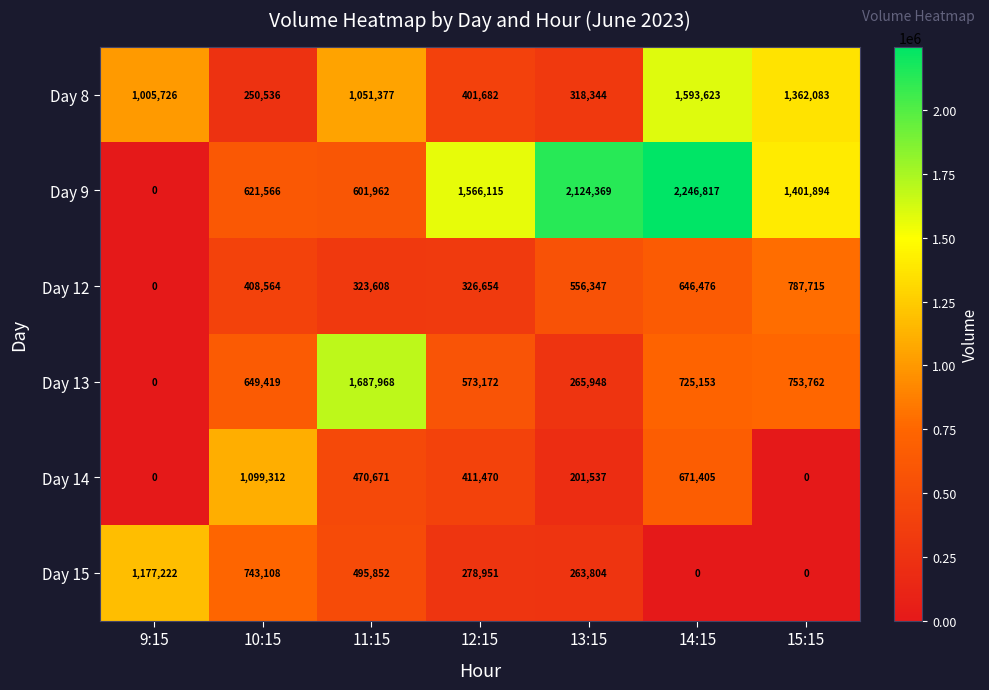

How many distinct data groups are displayed?

6